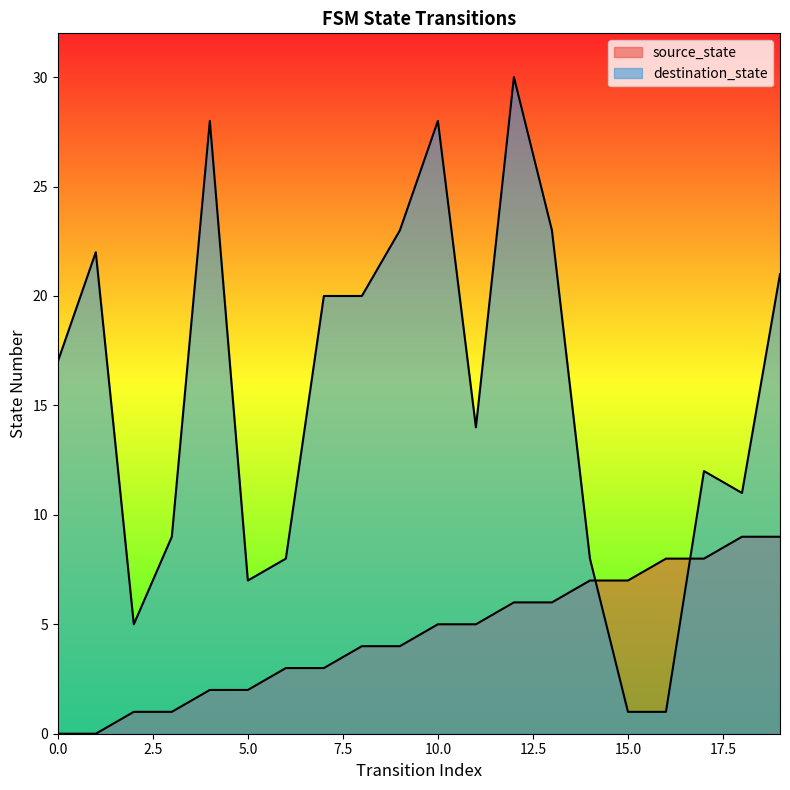

The value of destination_state at 8 is 32. True or false?

False